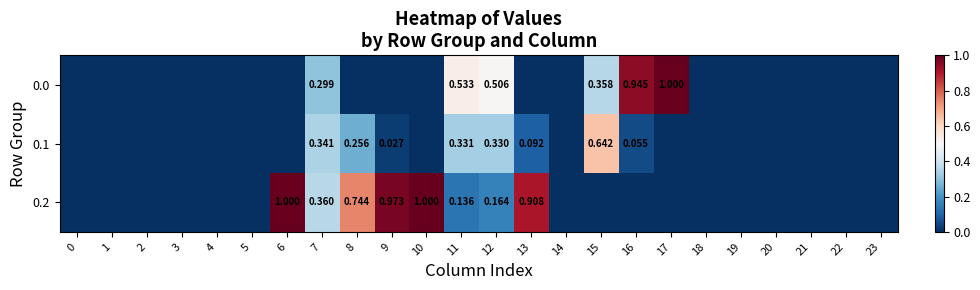

Count the number of data series in this chart.

3